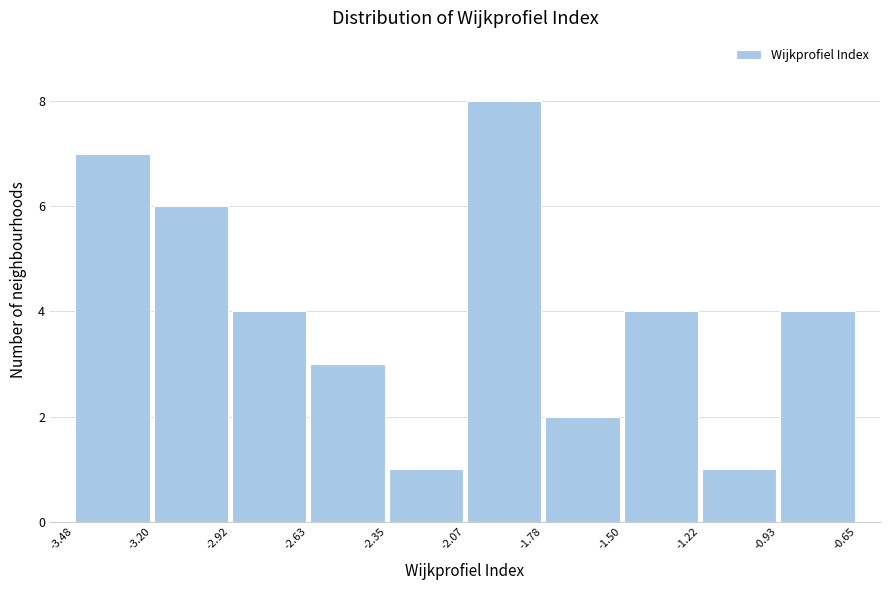

Reading left to right, list every bar in this chart as the range it spans on the x-axis followed by its height. The values are not printed on the chart, so give them approximately, as read against the axis.

-3.48 to -3.20: 7
-3.20 to -2.92: 6
-2.92 to -2.63: 4
-2.63 to -2.35: 3
-2.35 to -2.07: 1
-2.07 to -1.78: 8
-1.78 to -1.50: 2
-1.50 to -1.22: 4
-1.22 to -0.93: 1
-0.93 to -0.65: 4